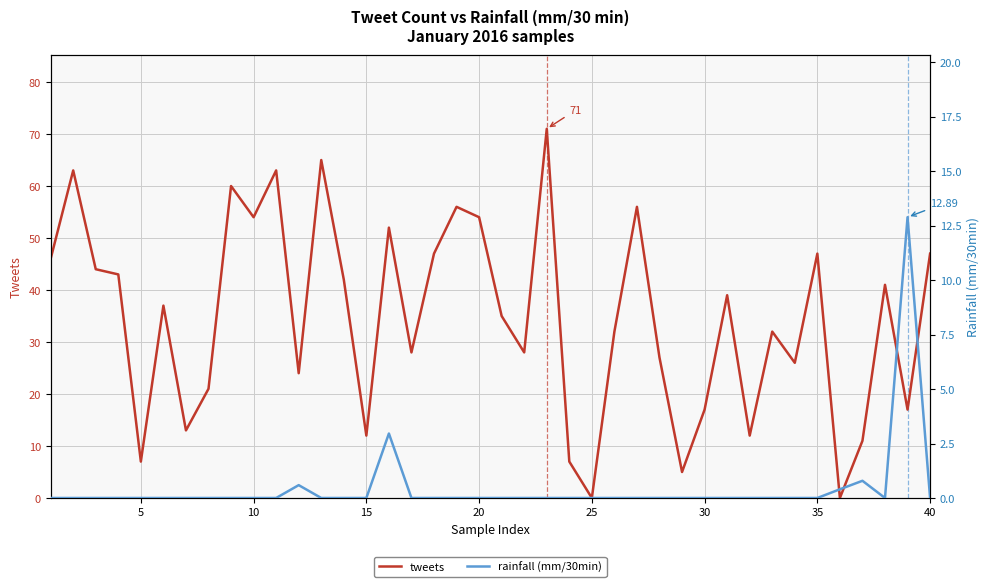

How many interior local peaks does the tweets series have?

13